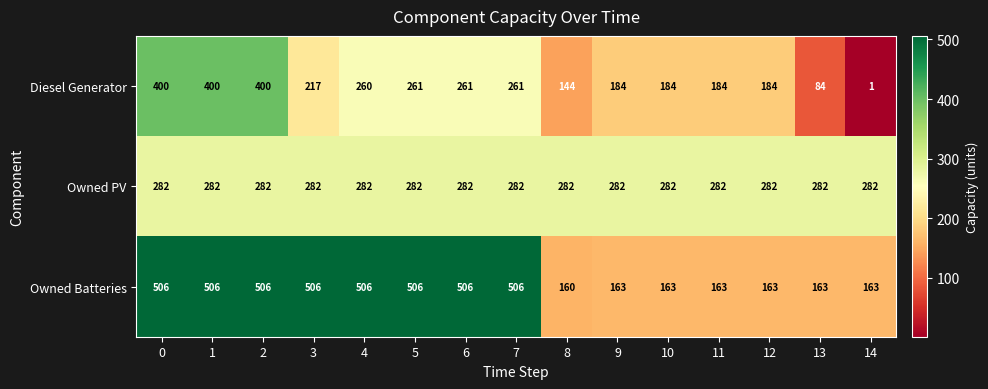

Which series has the largest total across all categories?

Owned Batteries